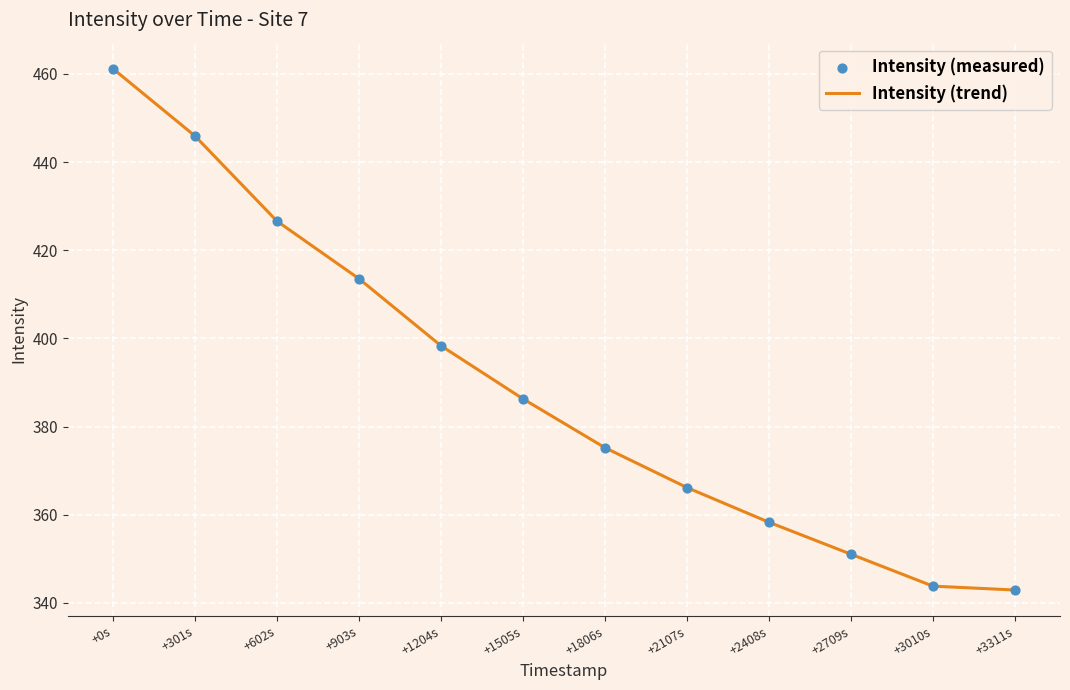

What is the difference between the values at +1505s and +903s?

27.2